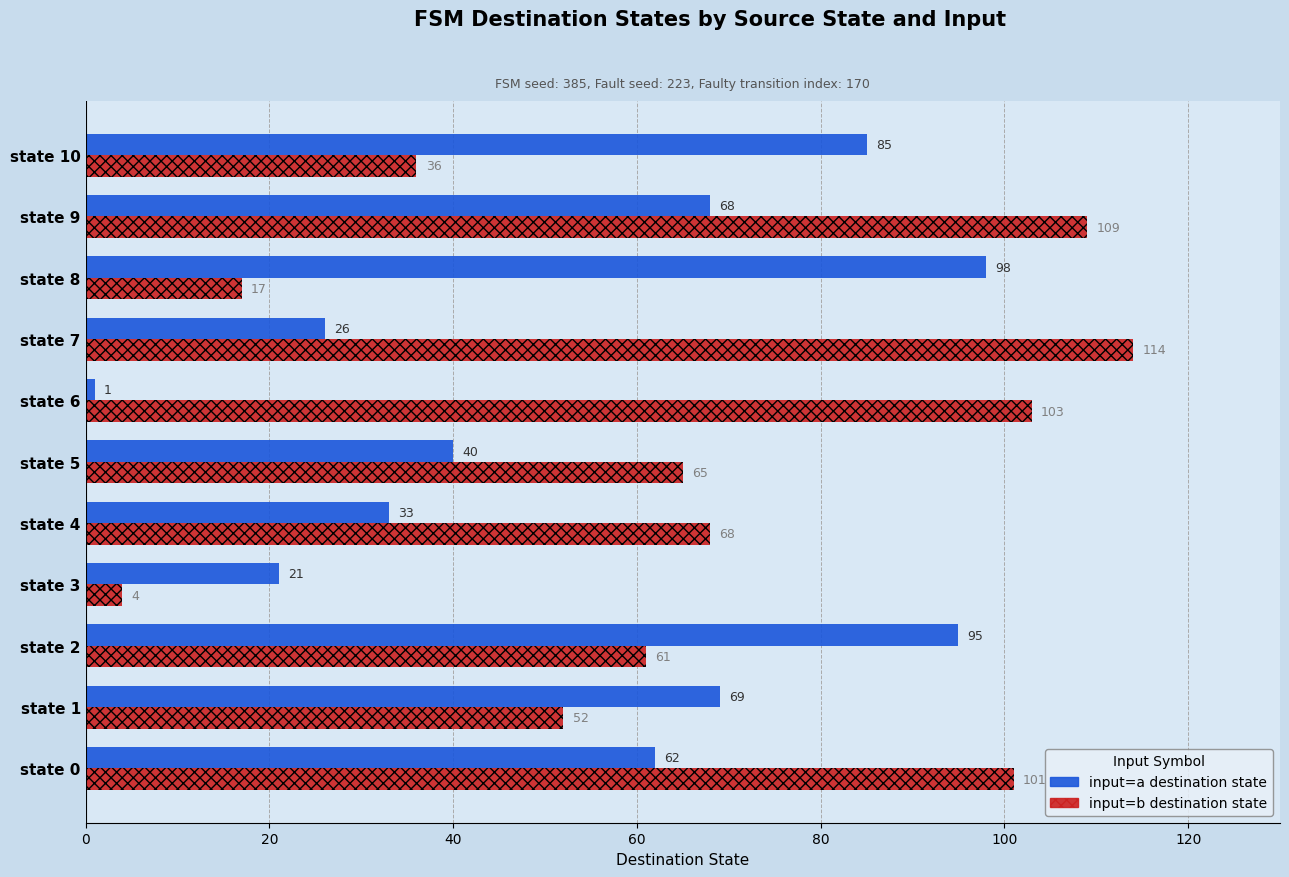

Which category has the highest value across all series?

state 7